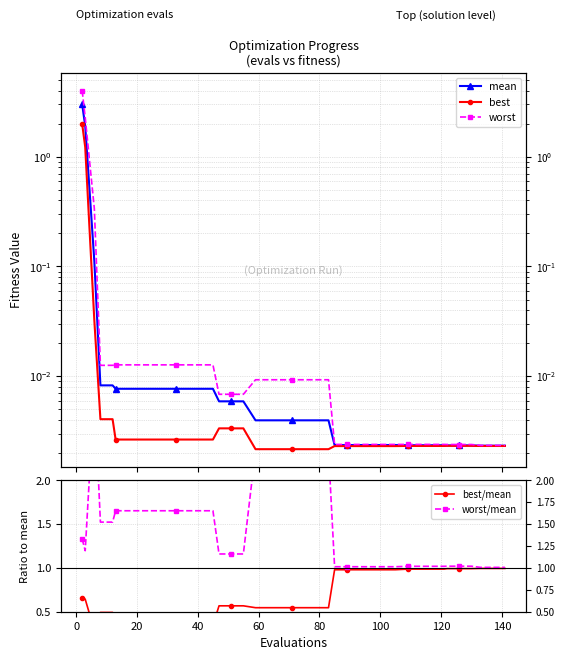

What is the difference between the maximum and minimum values in the worst series?

4.0